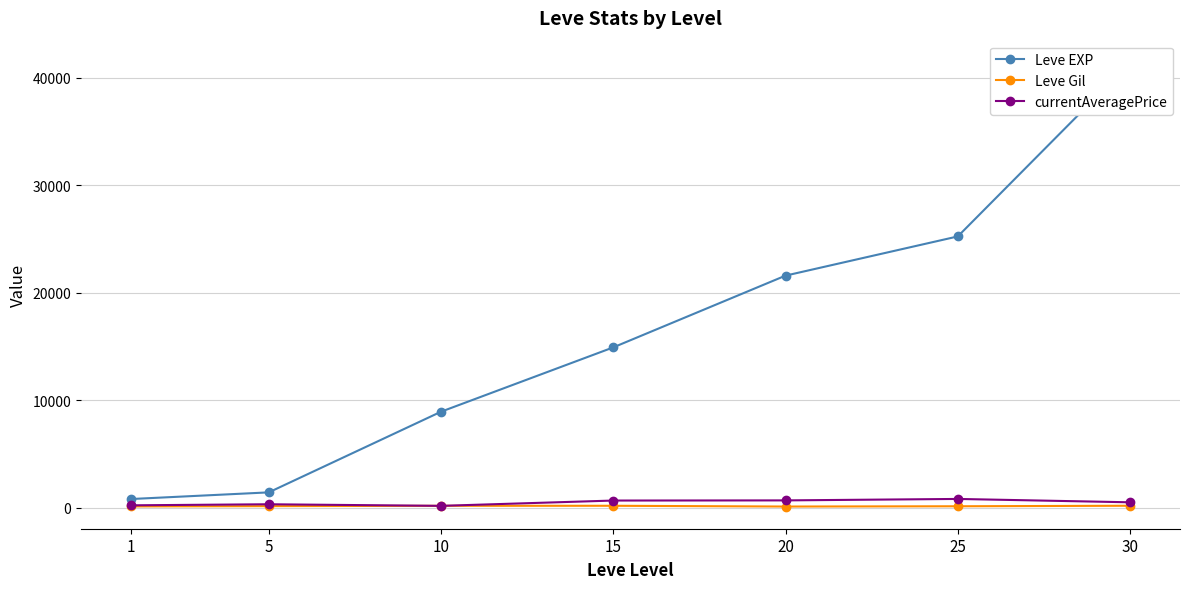

Reading left to right, list all the values displayed in this chart.

Leve EXP: 1=800.0	5=1420.0	10=8930.0	15=14920.0	20=21600.0	25=25250.0	30=41410.0
Leve Gil: 1=113.0	5=140.0	10=168.0	15=172.0	20=101.0	25=126.0	30=175.0
currentAveragePrice: 1=214.4	5=313.0	10=165.0	15=659.0	20=673.0	25=808.4	30=495.5